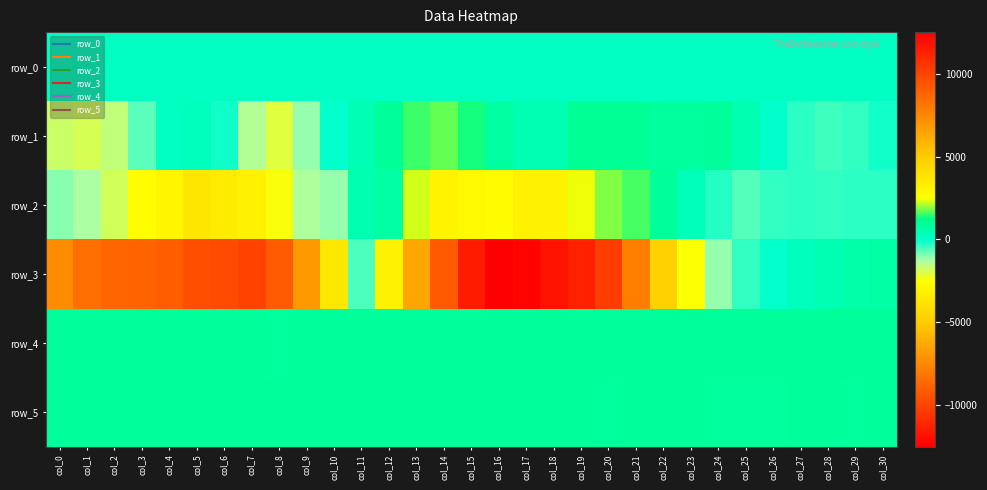

How many values in row_3 are below zero?

16